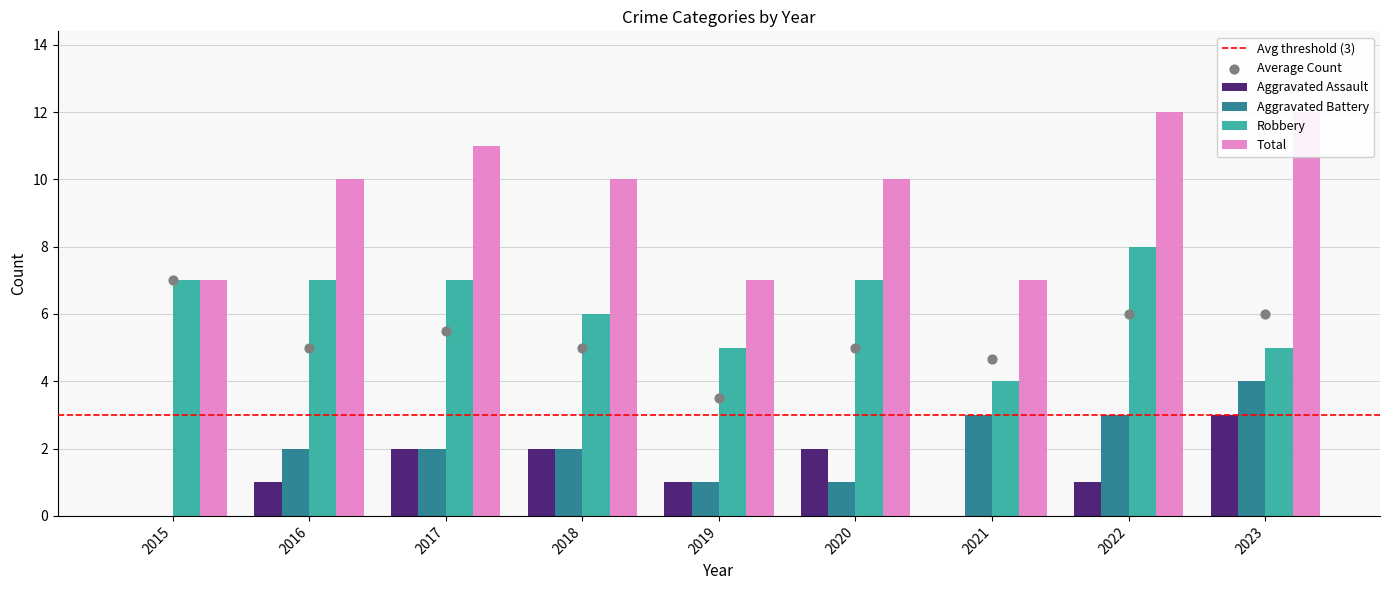

At how many categories does at least one series exceed 0?

9